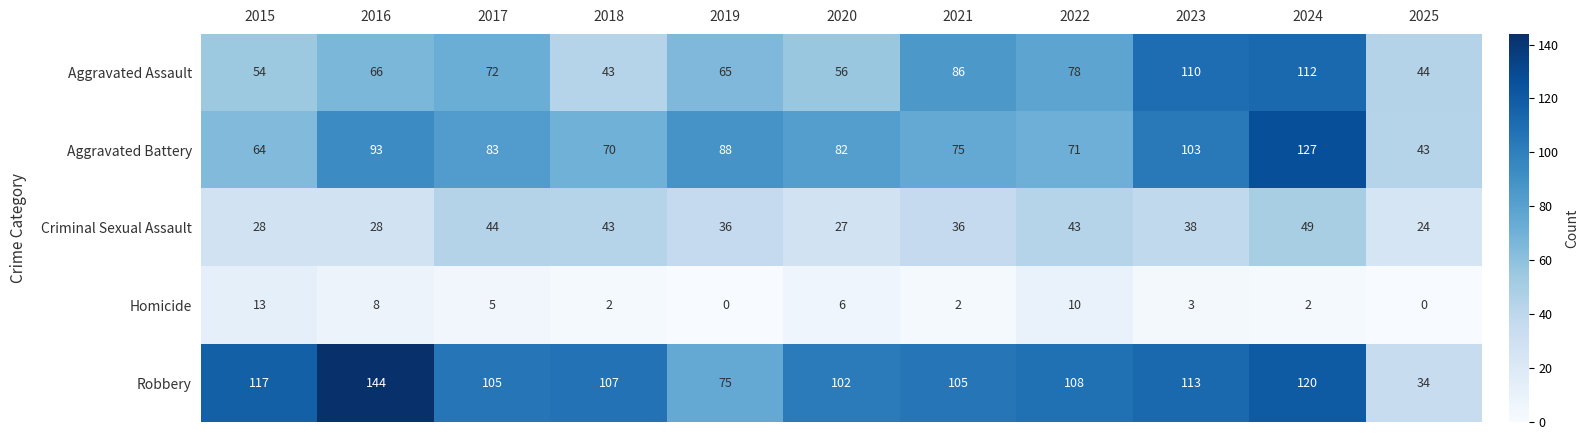

What is the greatest value displayed?

144